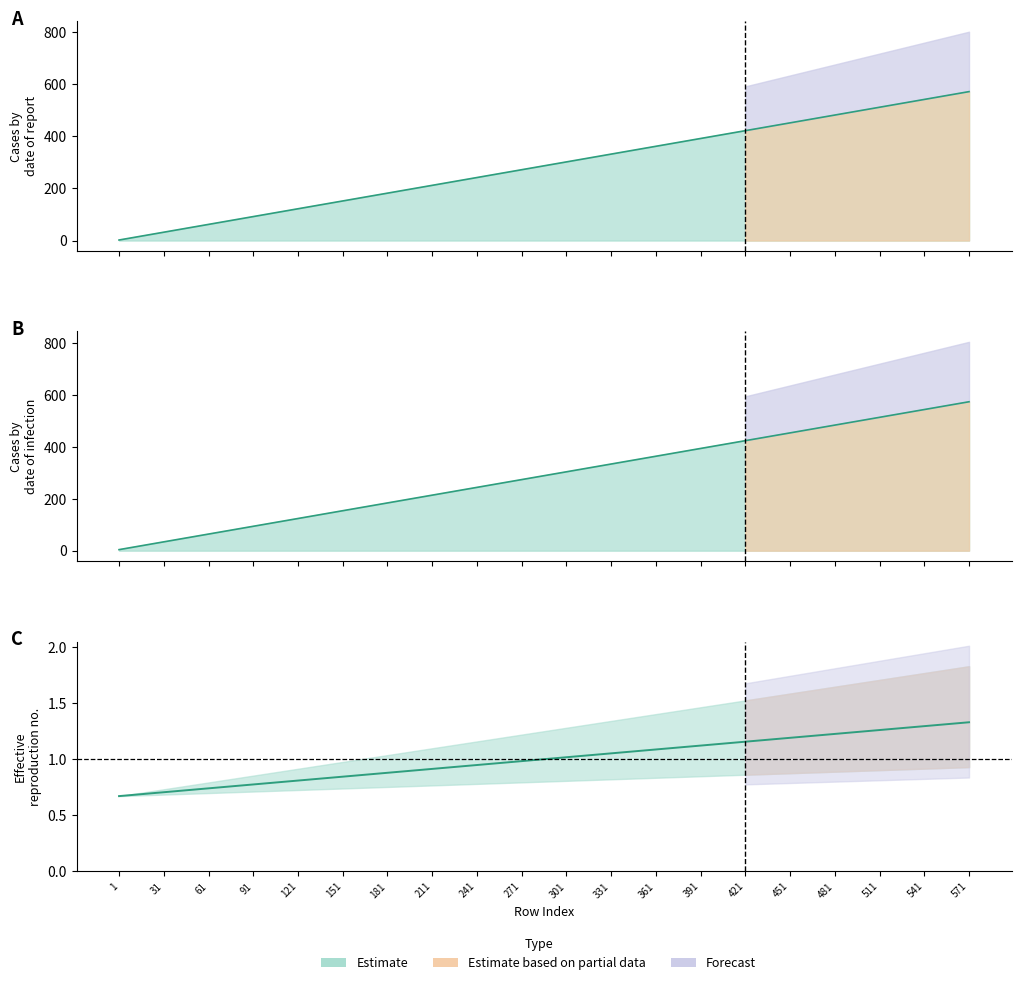

Does the chart have visible grid lines?

No